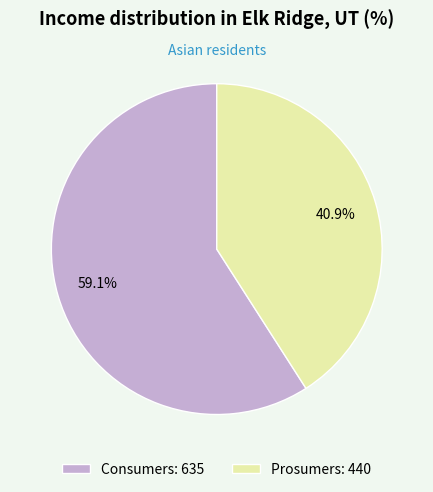

Is it true that Prosumers is 33% of the pie?

False